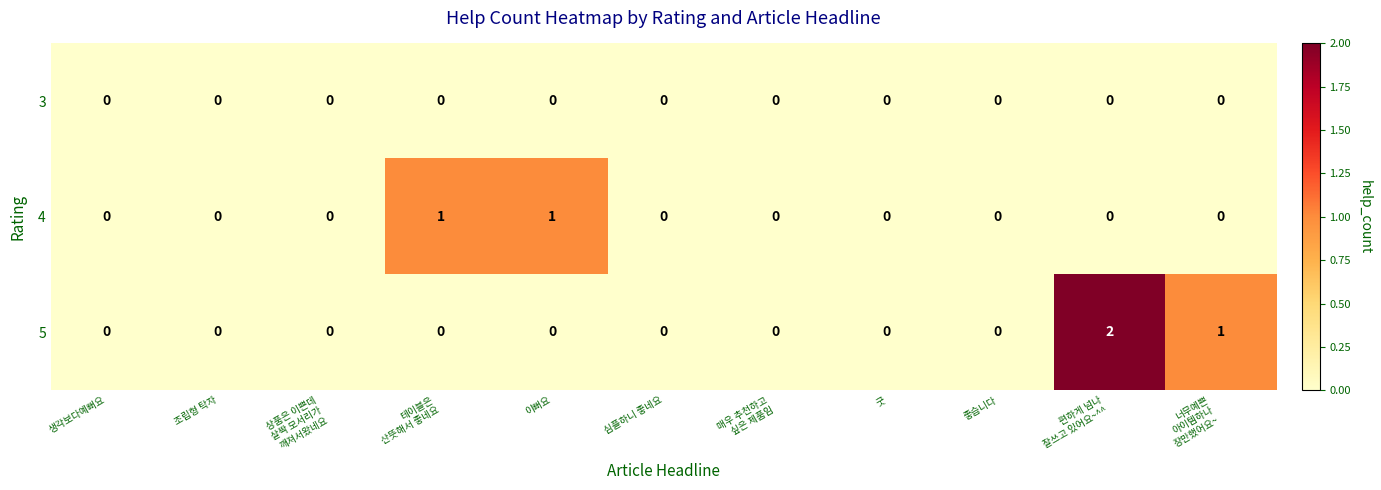

List the series in order of their overall mean, lowest first.

3, 4, 5